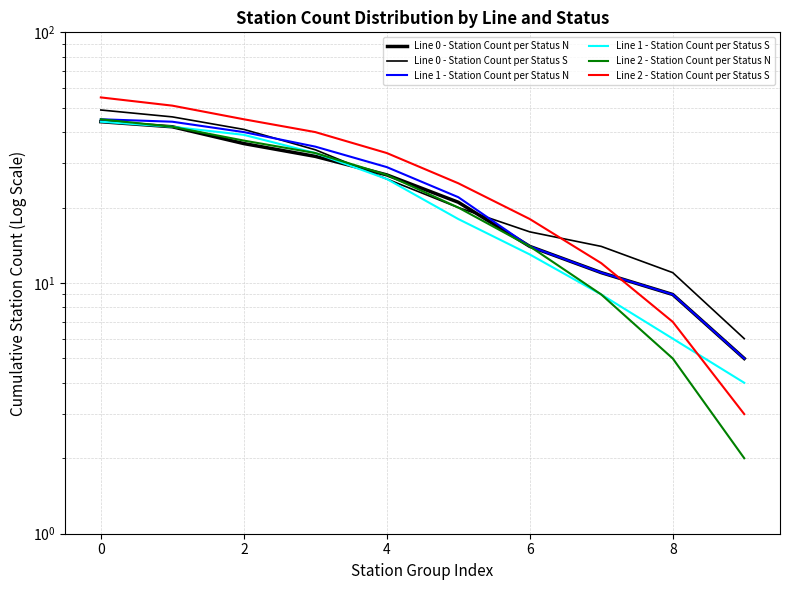

List the series in order of their peak value, highest first.

Line 2 - Station Count per Status S, Line 0 - Station Count per Status S, Line 1 - Station Count per Status N, Line 2 - Station Count per Status N, Line 0 - Station Count per Status N, Line 1 - Station Count per Status S